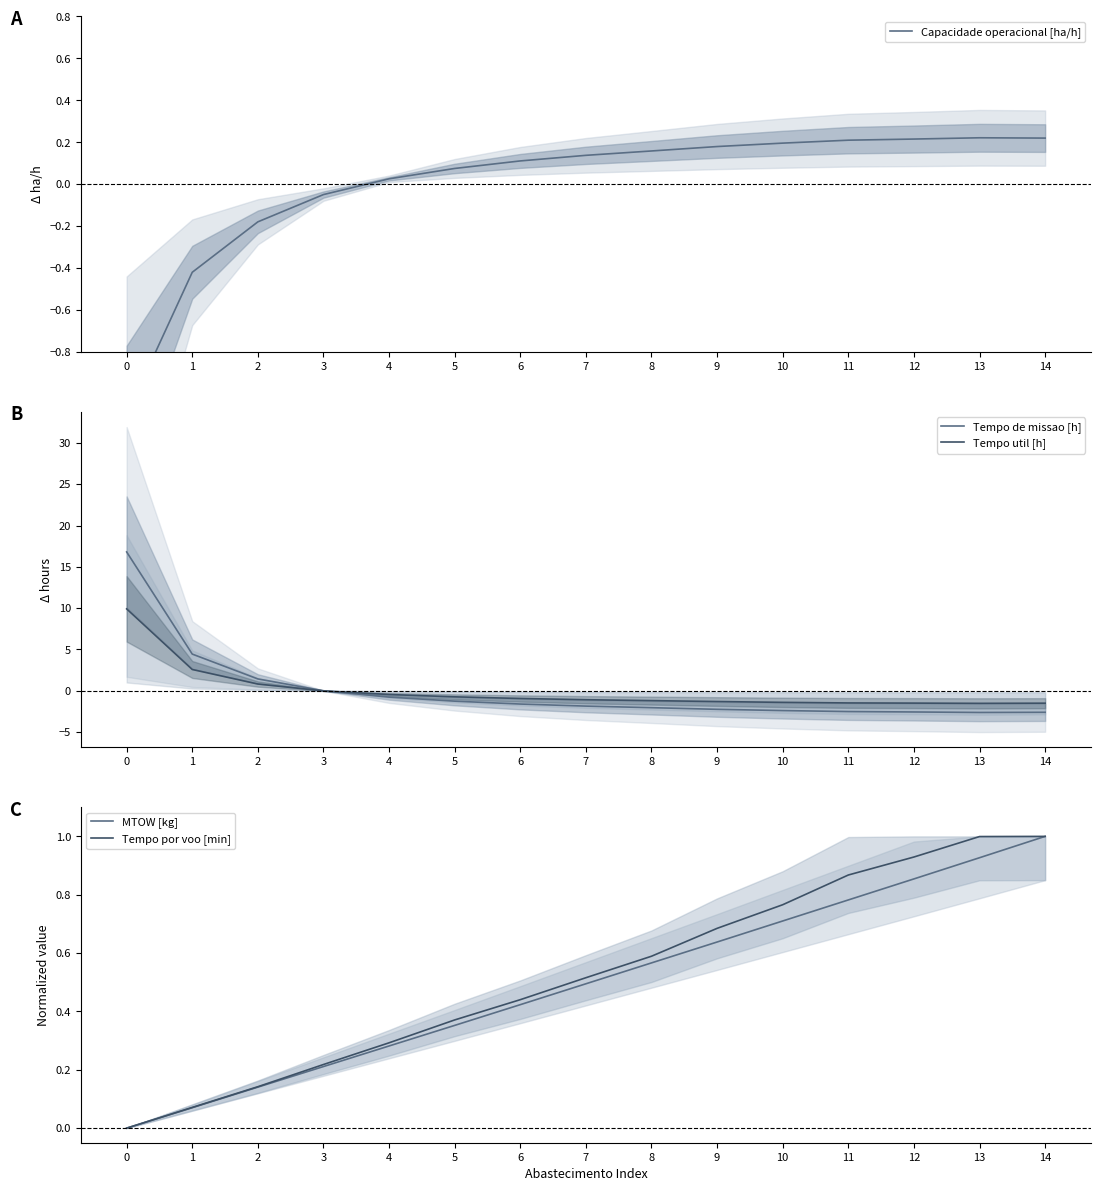

Is it true that Tempo util [h] equals -0.6 at 12?

False